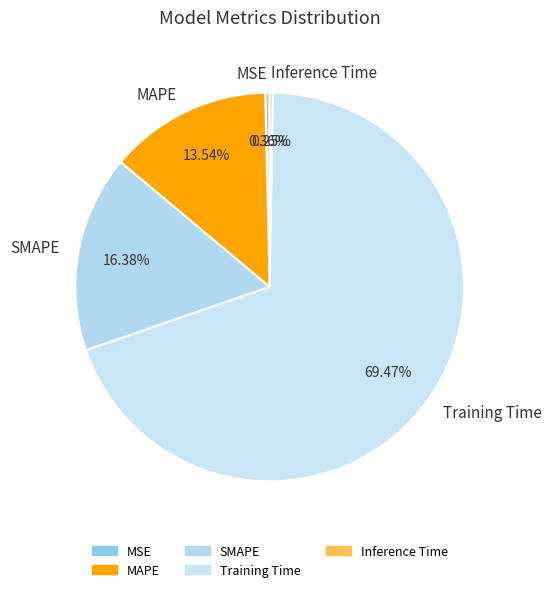

Combined, do Training Time and MSE account for over 50%?

Yes